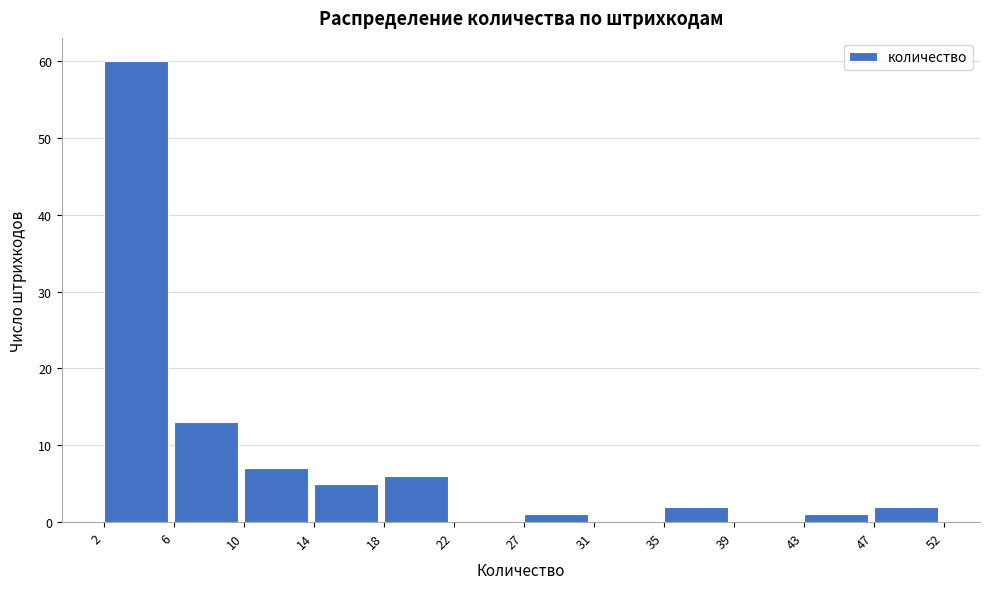

Reading left to right, extract all data points from this chart.

2=60	6=13	10=7	14=5	18=6	22=0	27=1	31=0	35=2	39=0	43=1	47=2